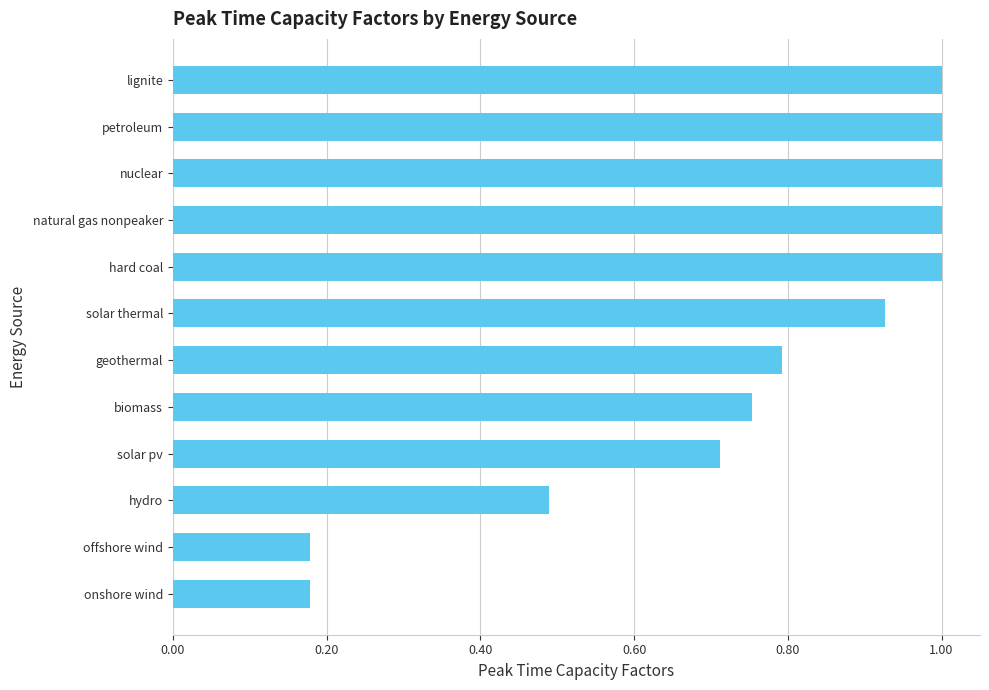

What is the maximum value shown in the chart?

1.0